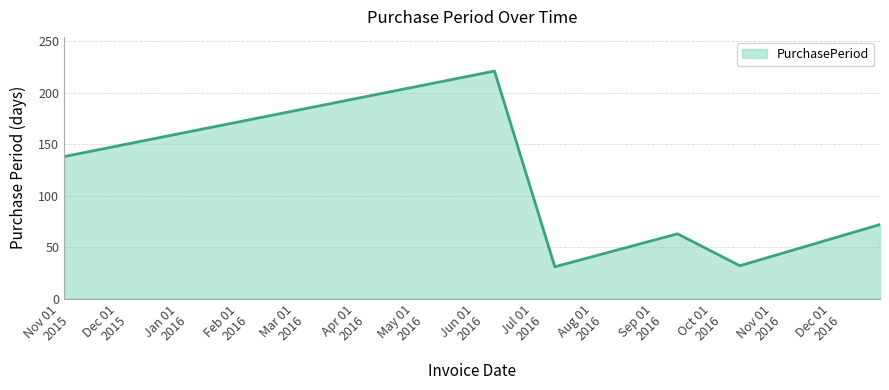

What is the average value?

93